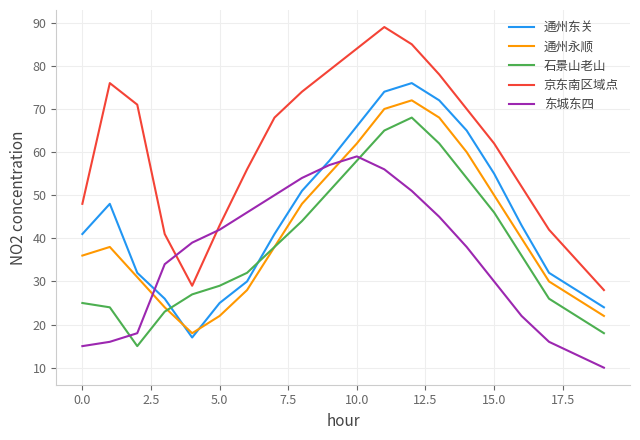

True or false: 京东南区域点 and 通州永顺 intersect in this chart.

False